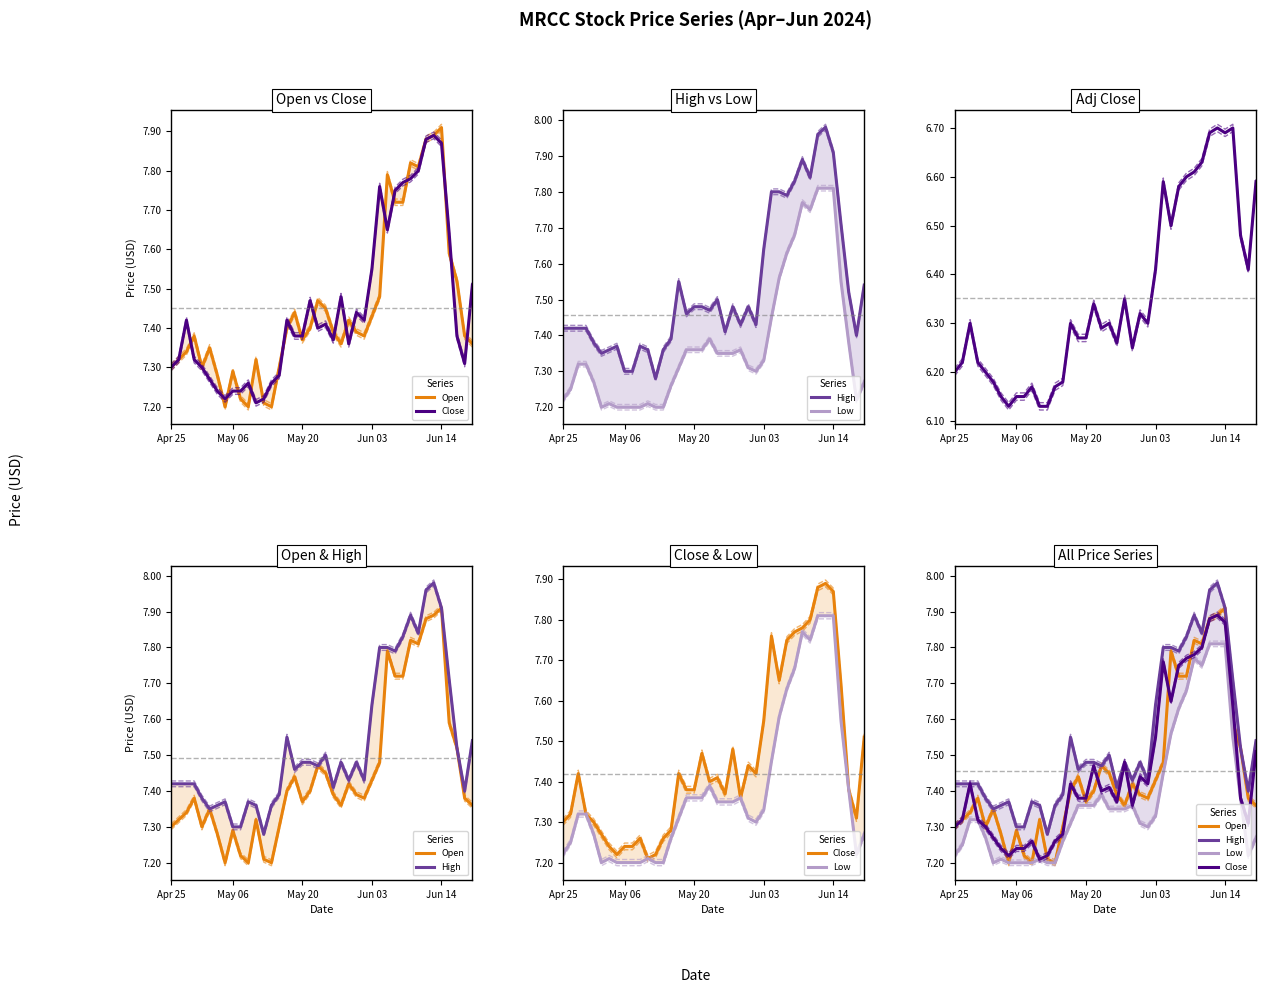

What position from the left is 34?

35